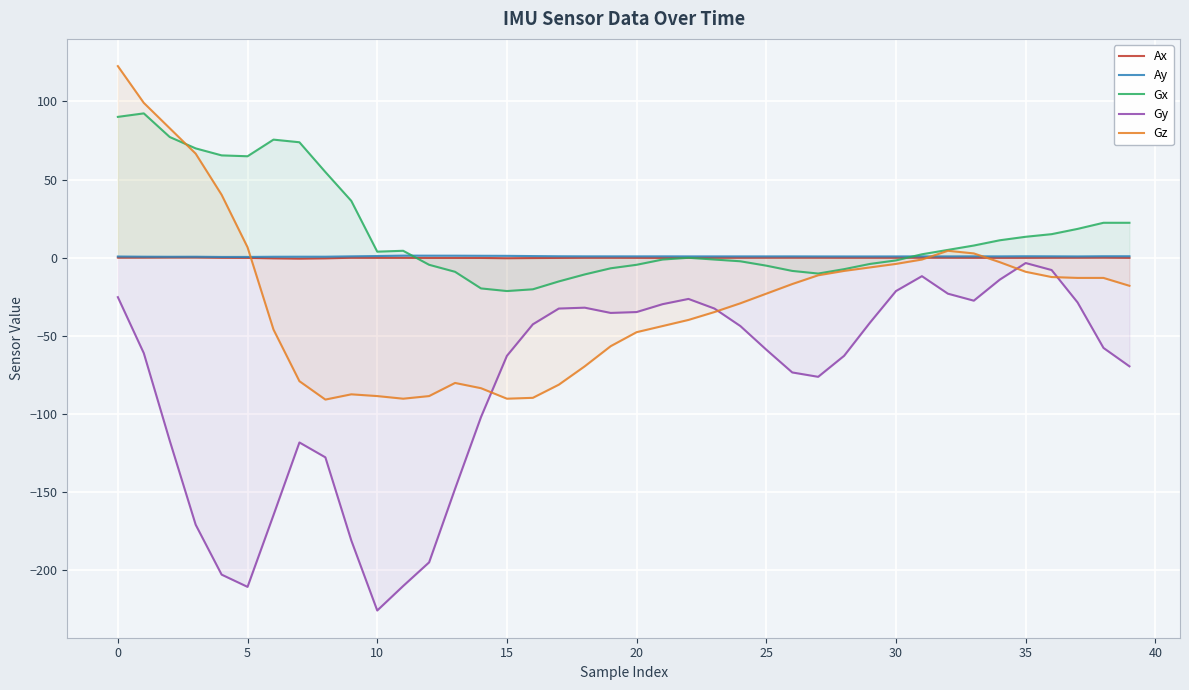

Which series has the largest total across all categories?

Gx